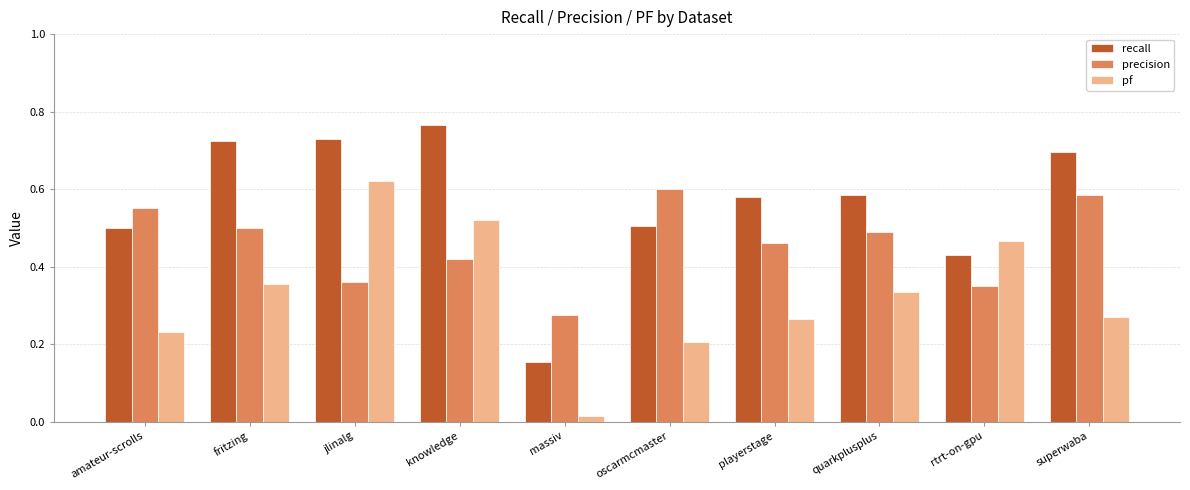

How many groups of bars are there?

10